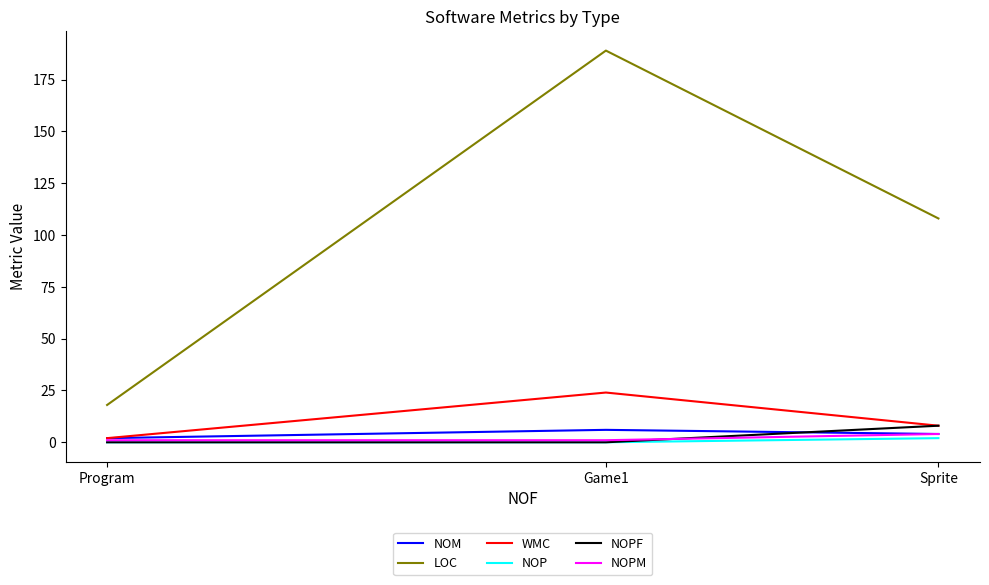

Reading right to left, what are all the values shown in this chart?

NOM: Sprite=4	Game1=6	Program=2
LOC: Sprite=108	Game1=189	Program=18
WMC: Sprite=8	Game1=24	Program=2
NOP: Sprite=2	Game1=0	Program=0
NOPF: Sprite=8	Game1=0	Program=0
NOPM: Sprite=4	Game1=1	Program=1